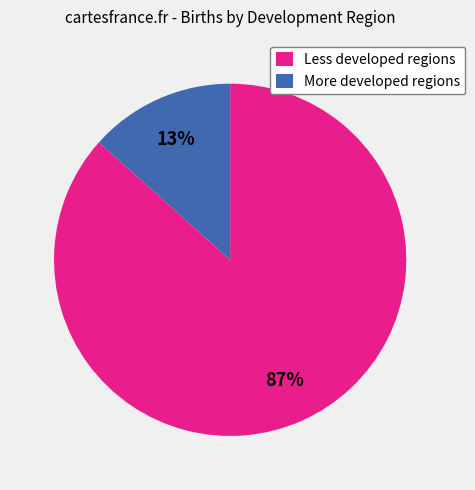

What percentage is the More developed regions slice, to the nearest percent?

13%